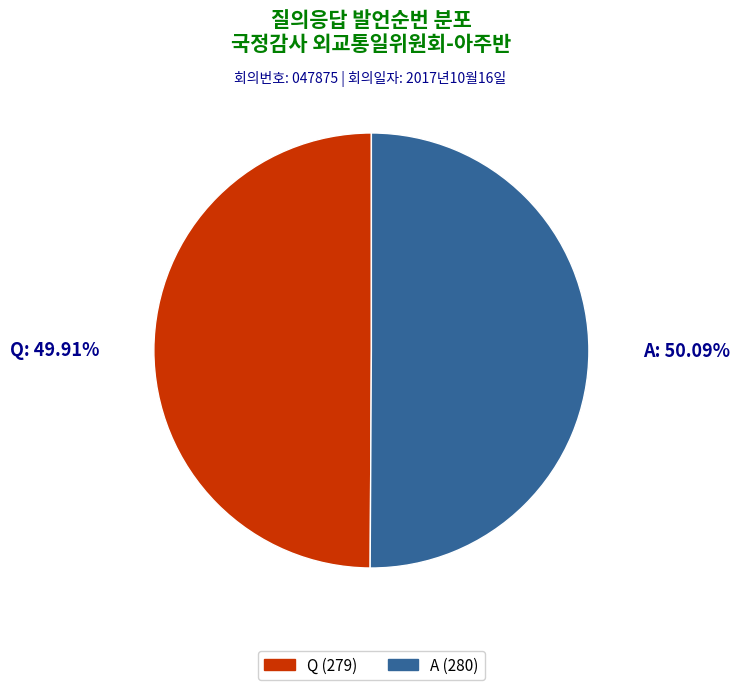

Is there a majority slice in this chart?

Yes